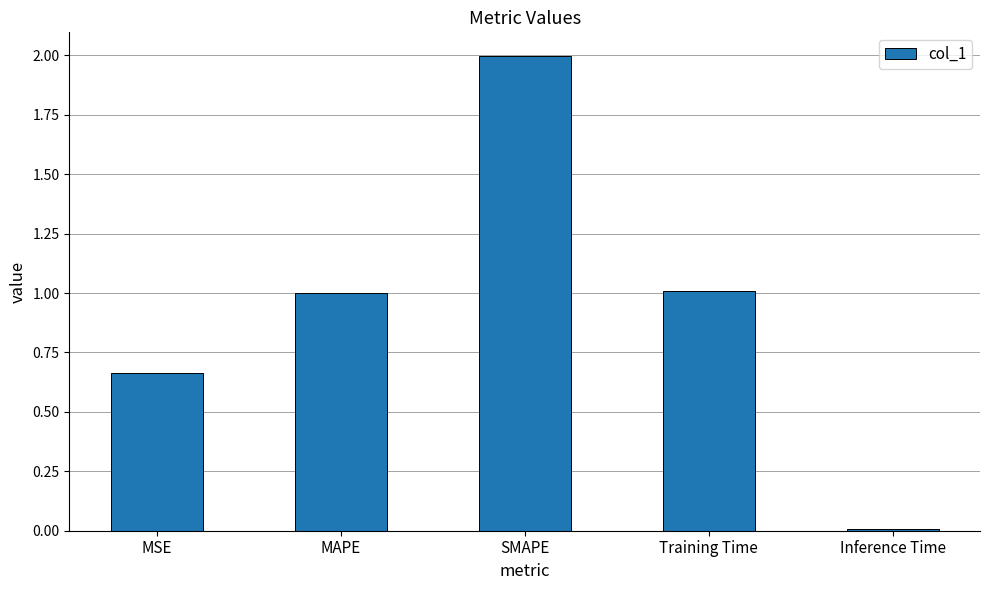

What is the change in value from MAPE to SMAPE?

+1.0